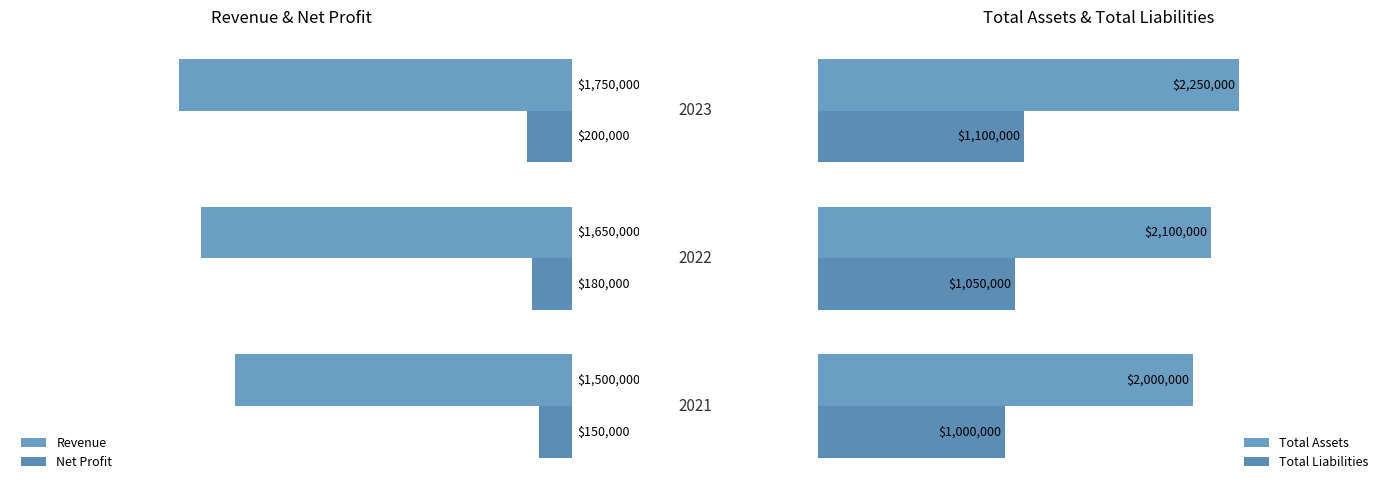

How many bars are there in total?

12